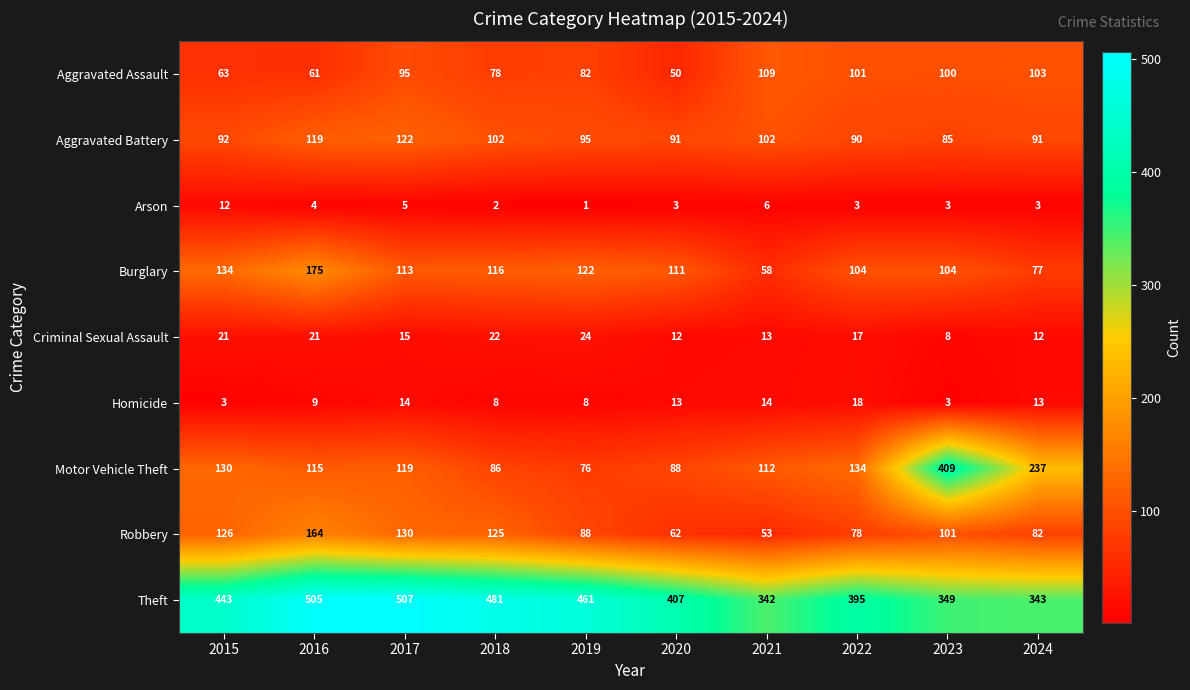

What is the maximum value shown in the chart?

507